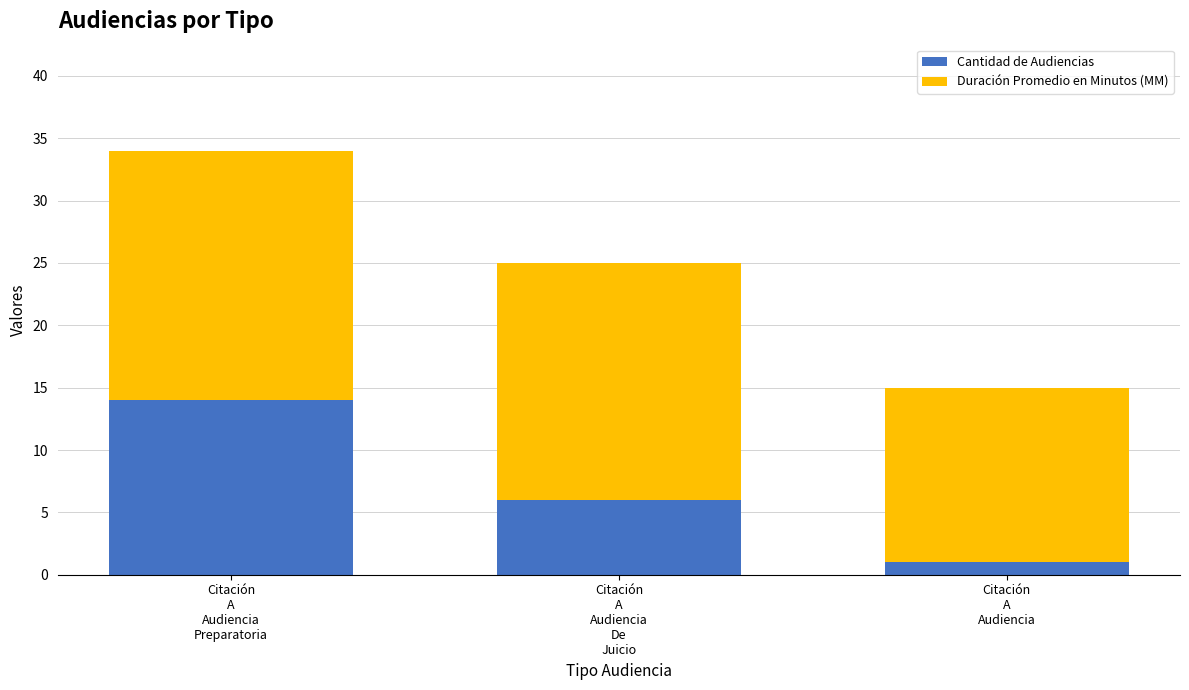

What is the highest value of the Cantidad de Audiencias series?

14